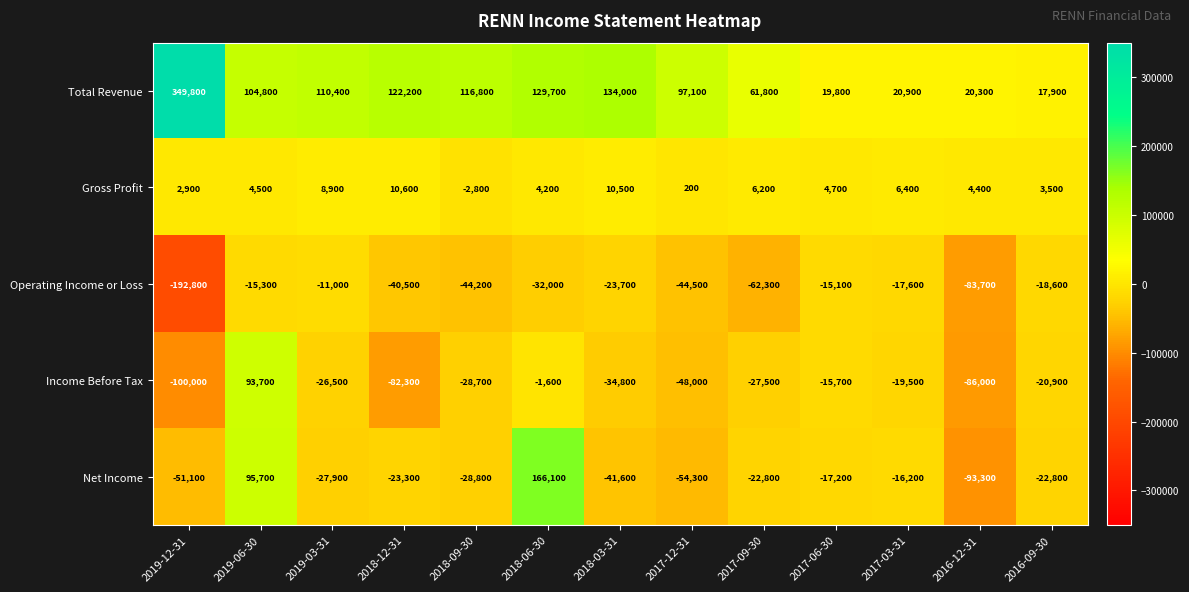

What is the average value of the Net Income series?

-10577